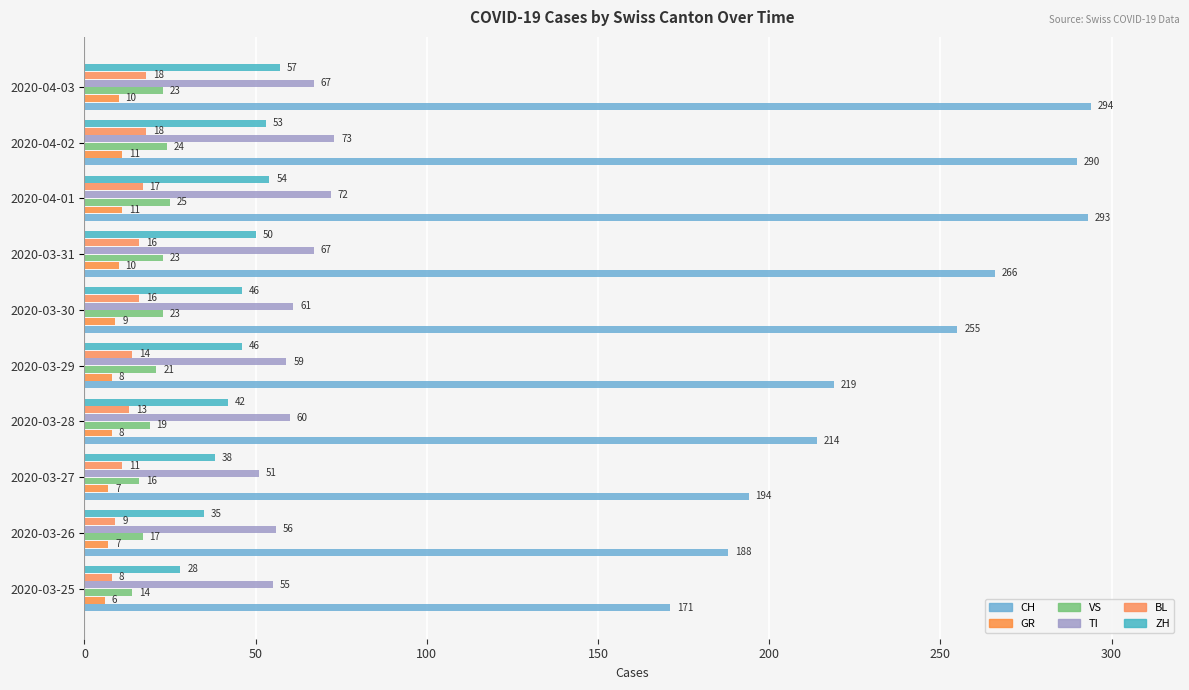

How many categories are shown in the chart?

10